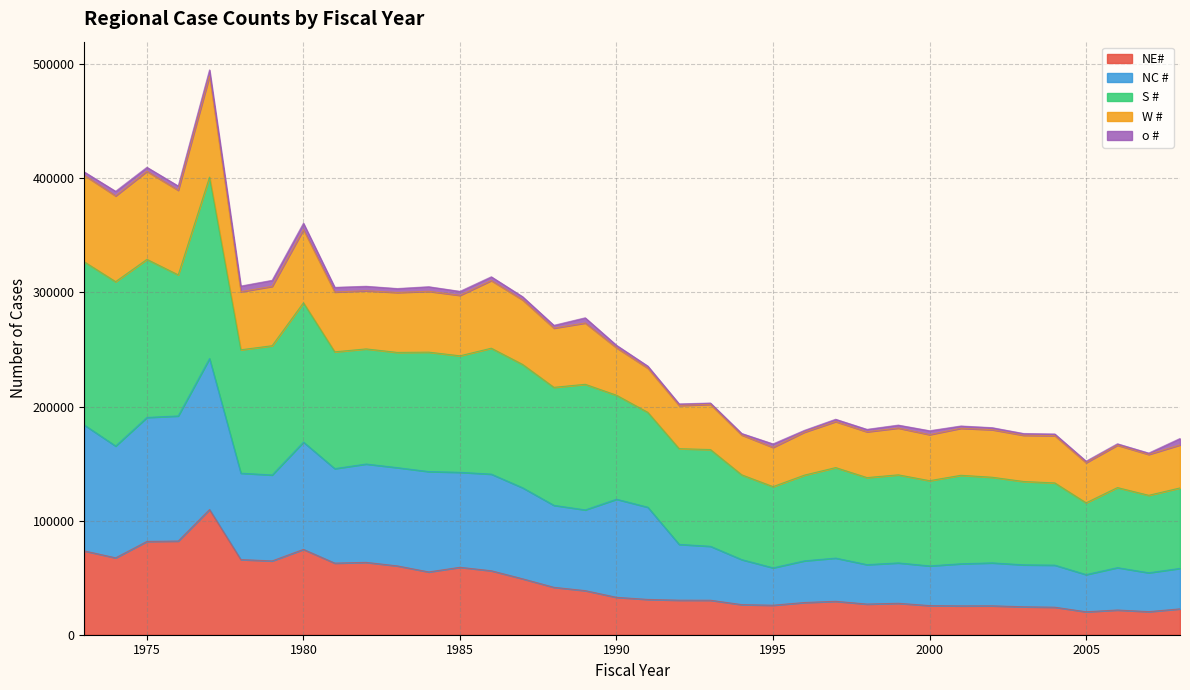

True or false: NE# and NC # intersect in this chart.

False